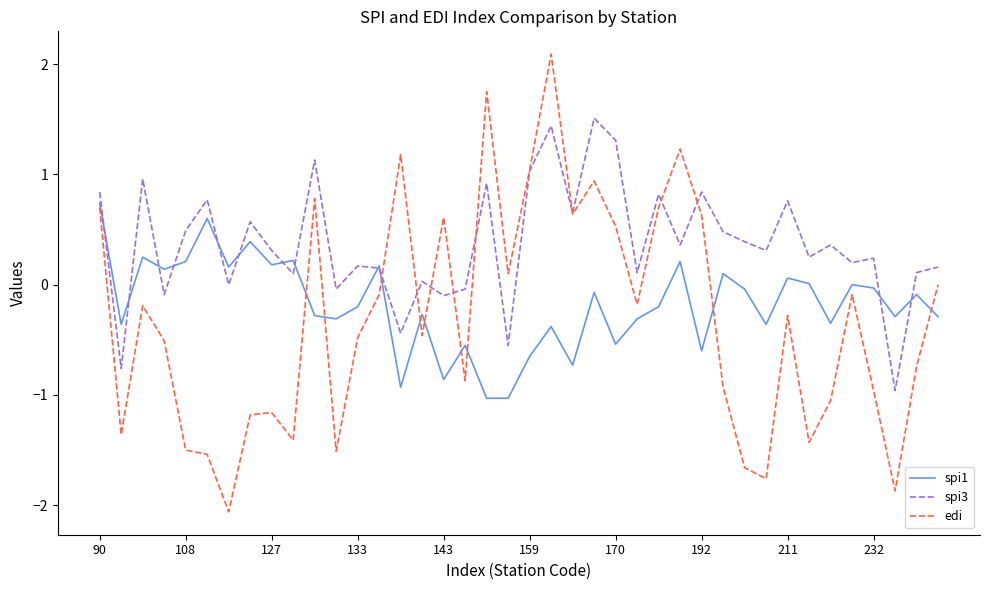

How many lines are shown in the chart?

3